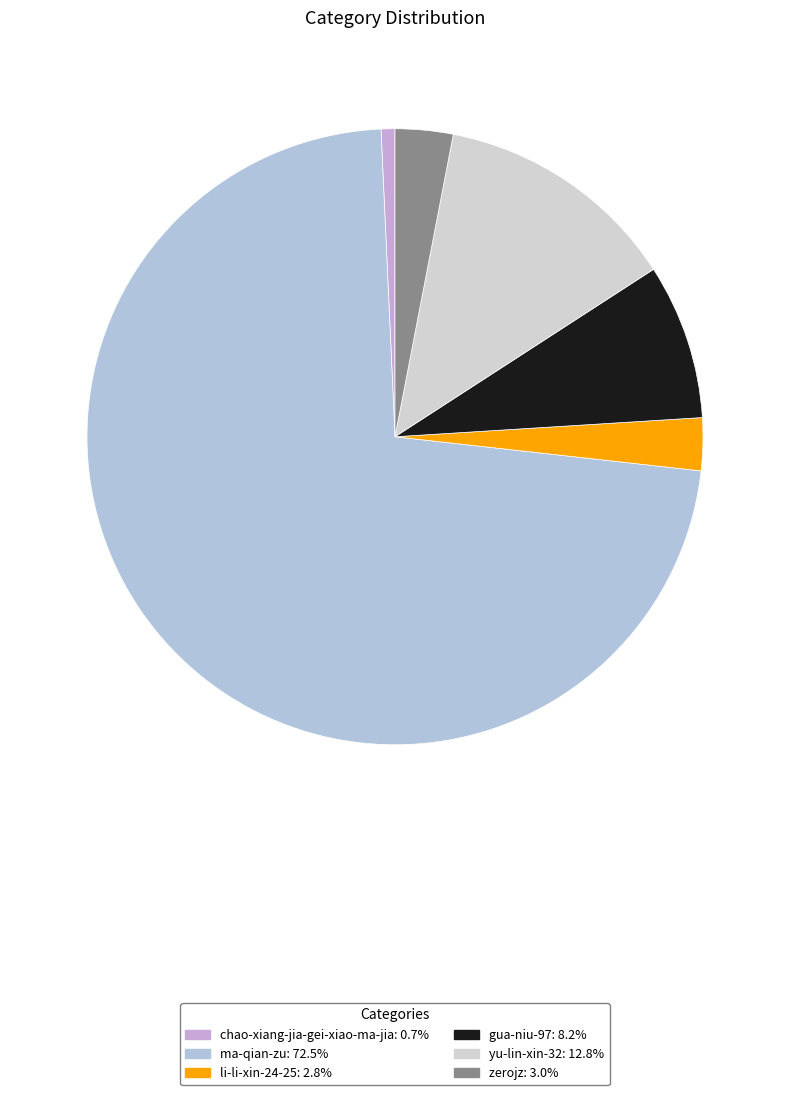

Rank the categories by value from highest to lowest.

ma-qian-zu, yu-lin-xin-32, gua-niu-97, zerojz, li-li-xin-24-25, chao-xiang-jia-gei-xiao-ma-jia